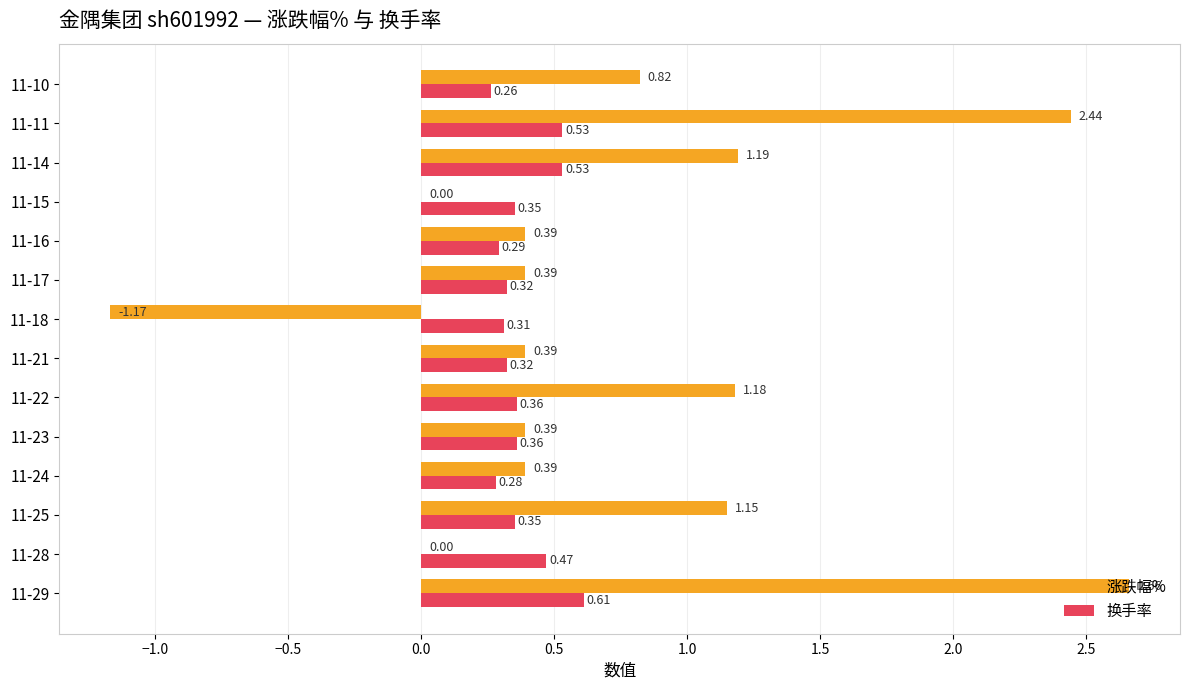

At which label does 涨跌幅% reach its peak?

11-29